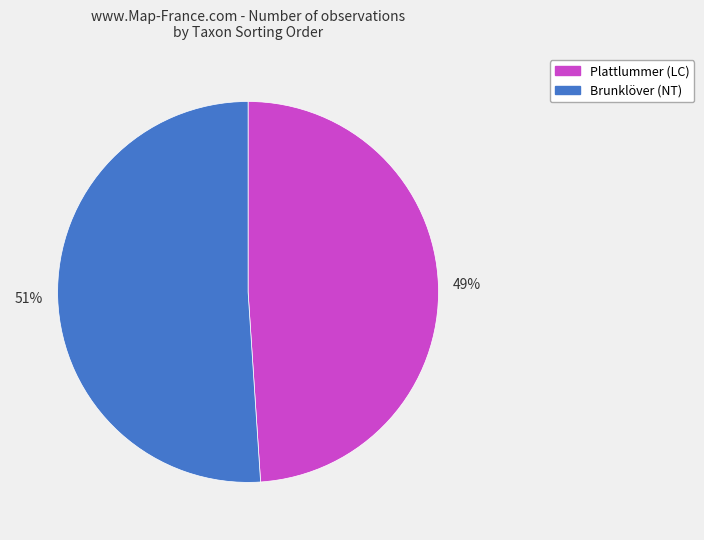

What percentage is the Brunklöver (NT) slice, to the nearest percent?

51%